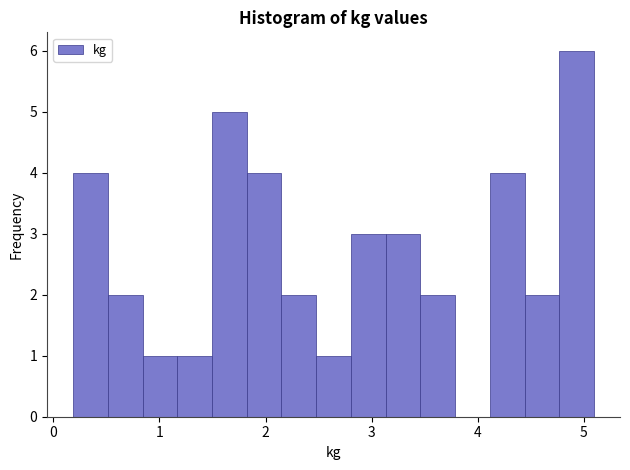

Read against the x-axis, roughly where is the centre of the tallest bar?

4.9